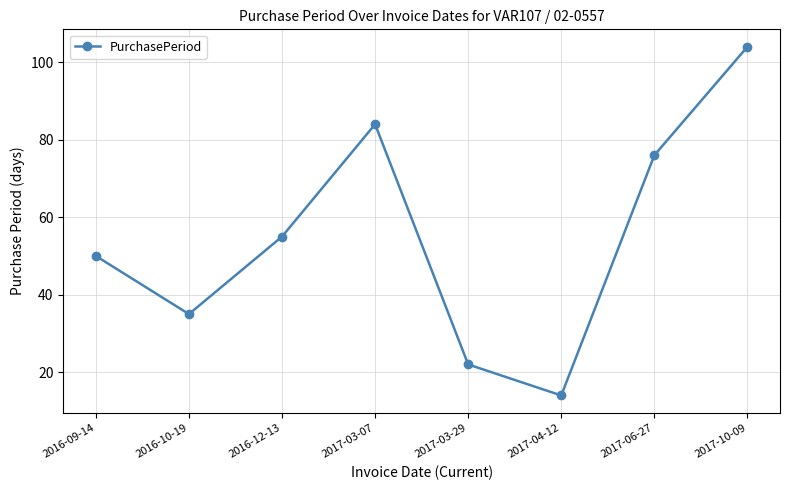

Where is the data nearest to the value 59?

2016-12-13